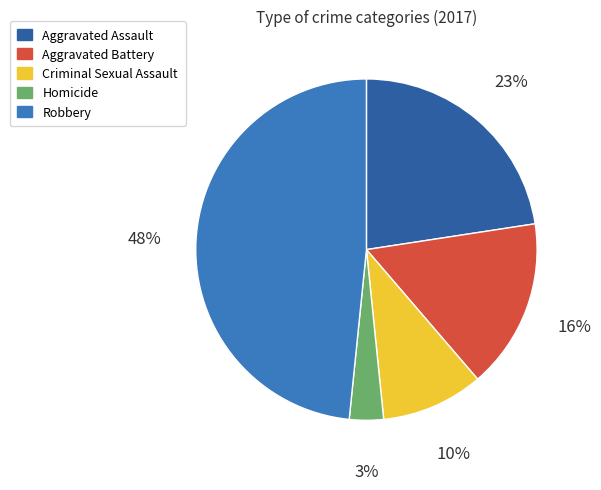

To the nearest percent, what is the combined percentage of Criminal Sexual Assault and Homicide?

13%